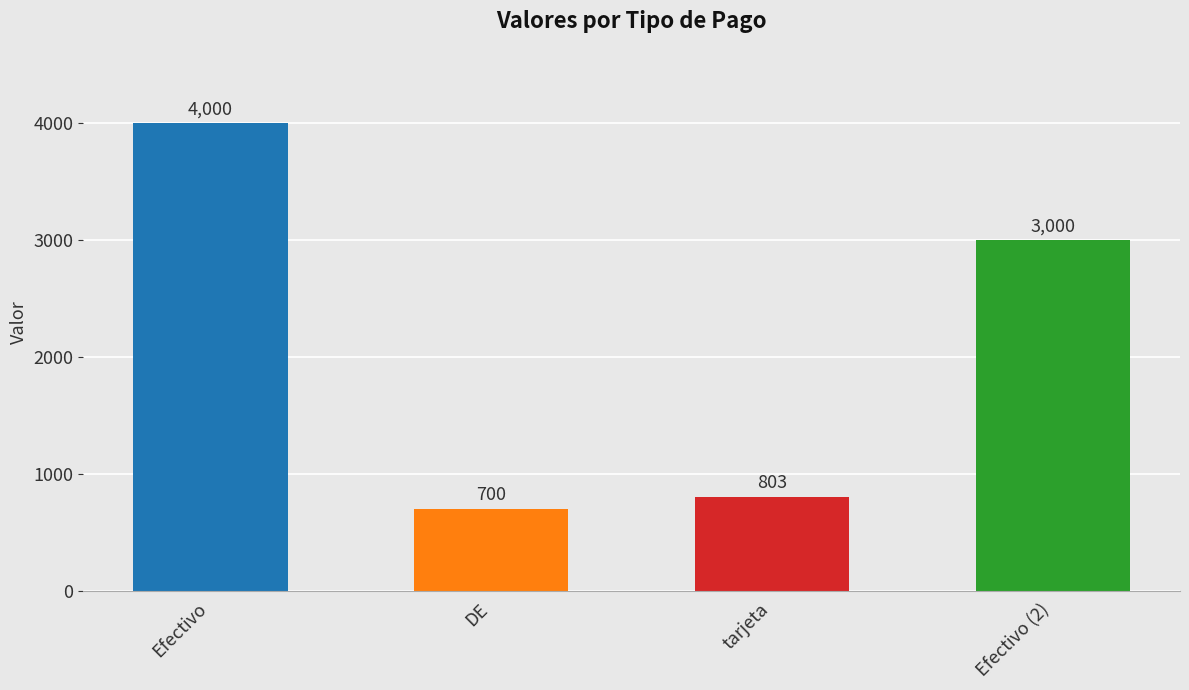

Where does the data first go above 3000?

Efectivo